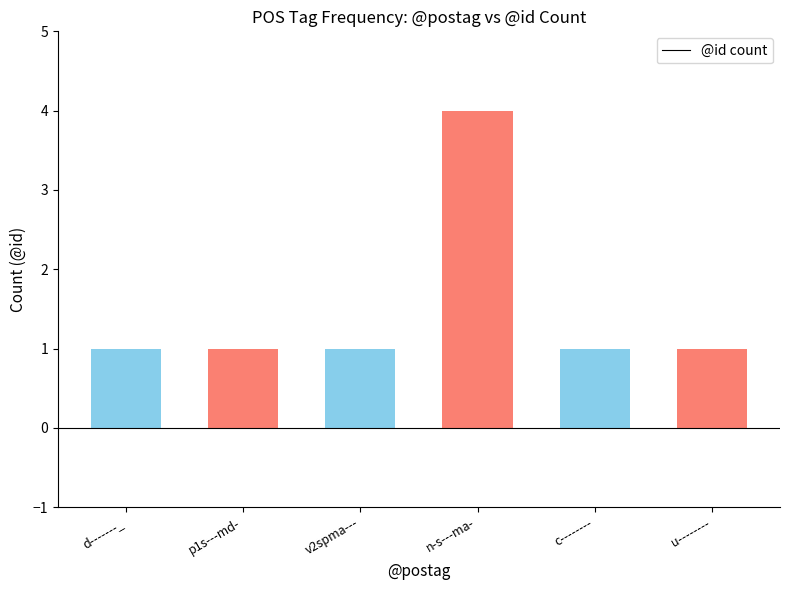

Between p1s---md- and n-s---ma-, which is larger?

n-s---ma-